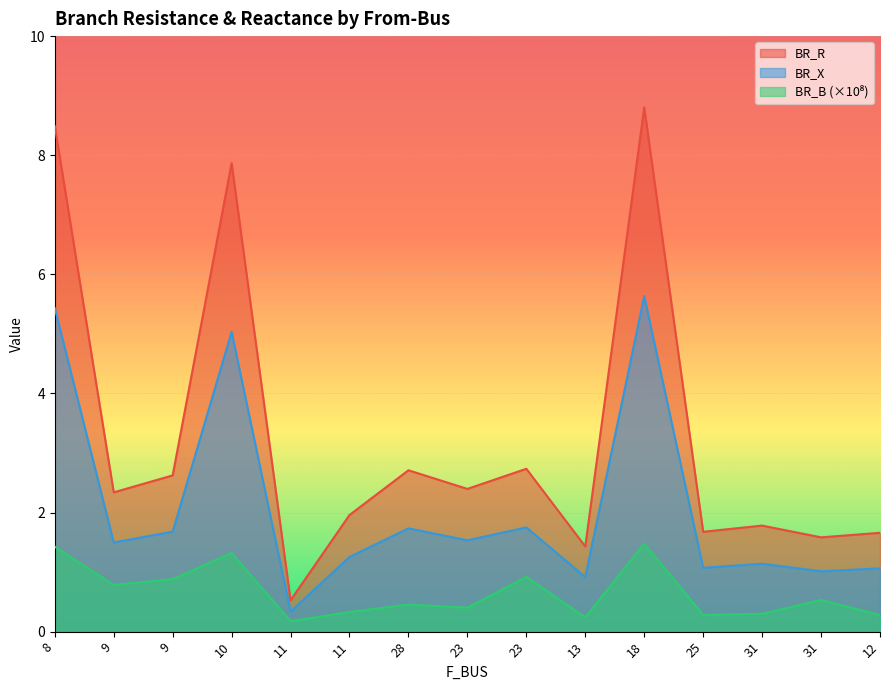

What is the average value of the BR_R series?

3.2